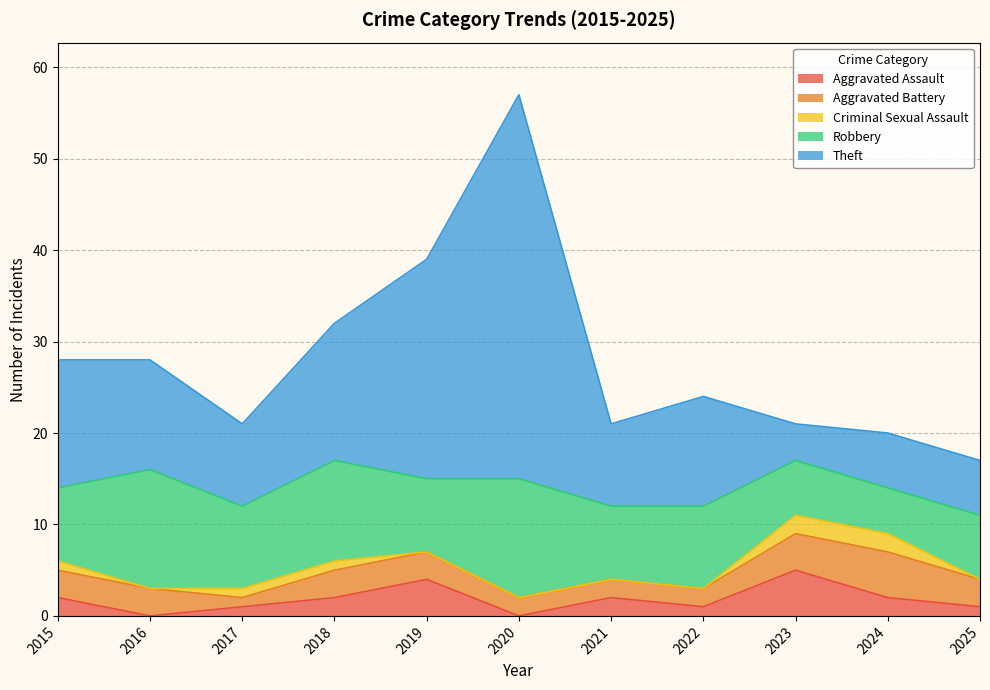

Count the Criminal Sexual Assault values in the range 0 to 1.

9